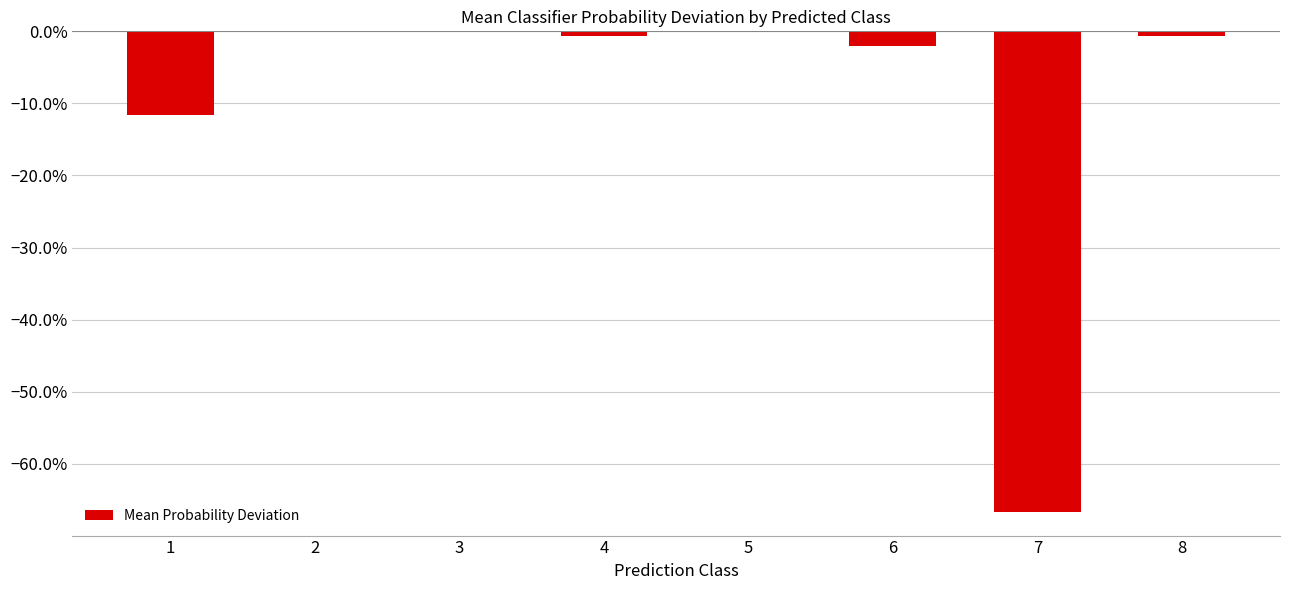

Are the bars horizontal?

No